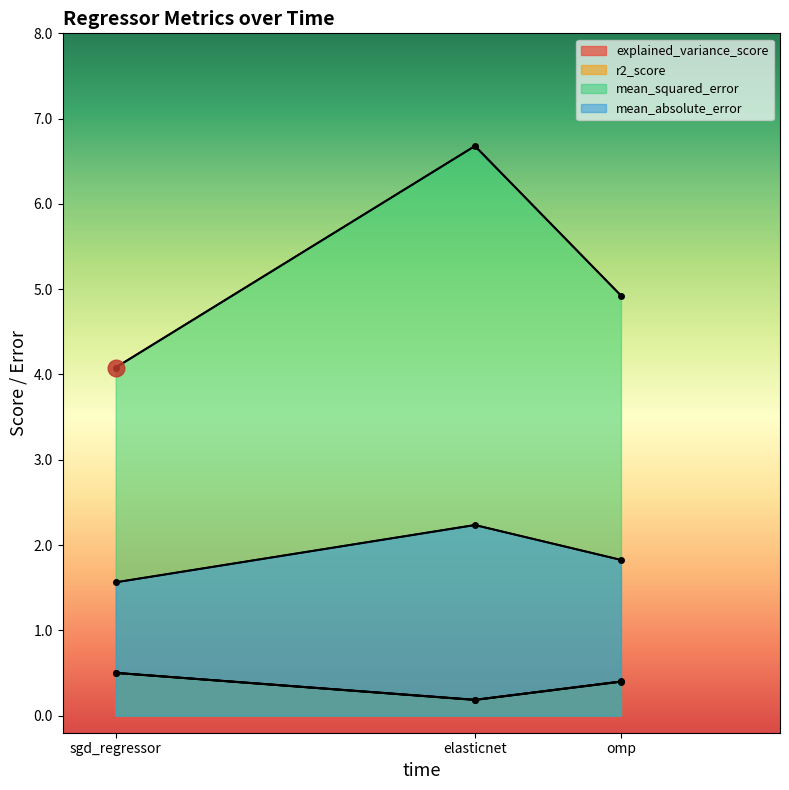

Which category has the highest value in the explained_variance_score series?

sgd_regressor